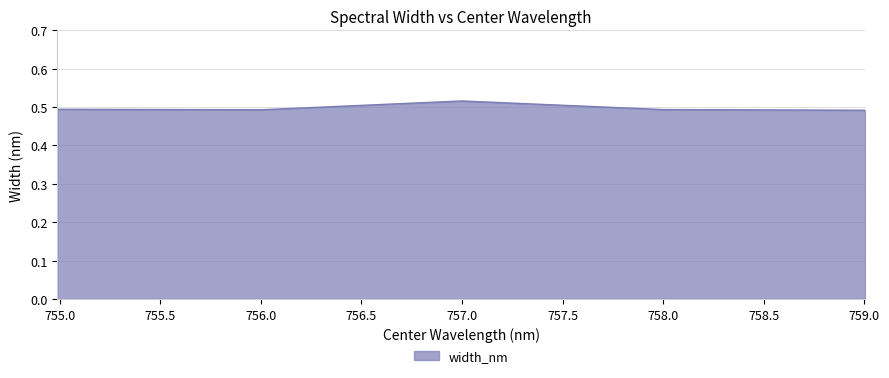

Count the values in the range 0 to 1.

5